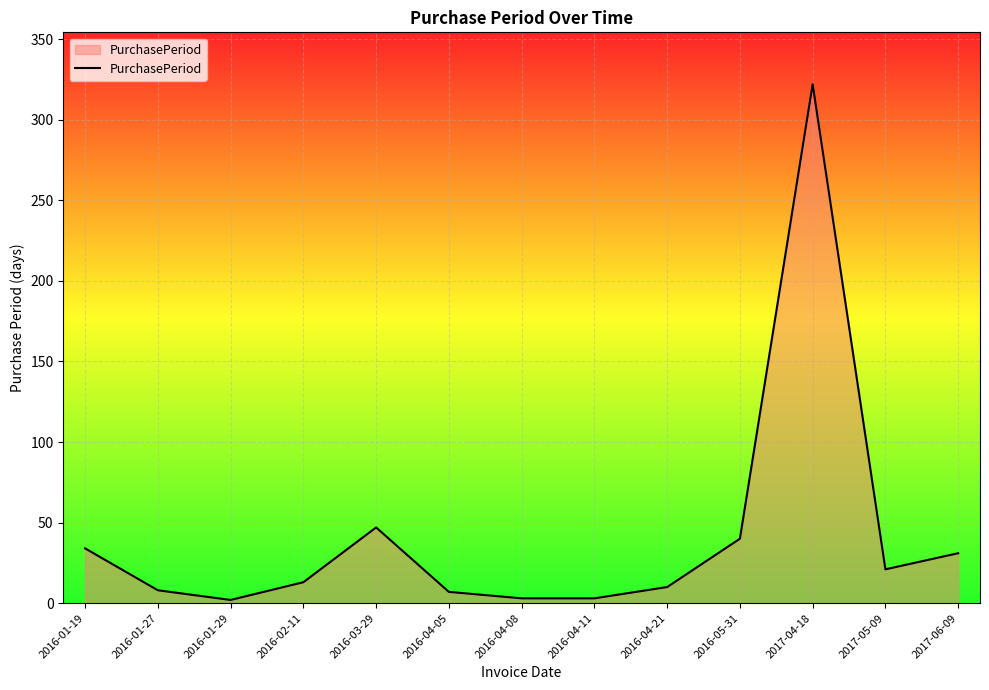

True or false: the data shows 13 at 2017-06-09.

False